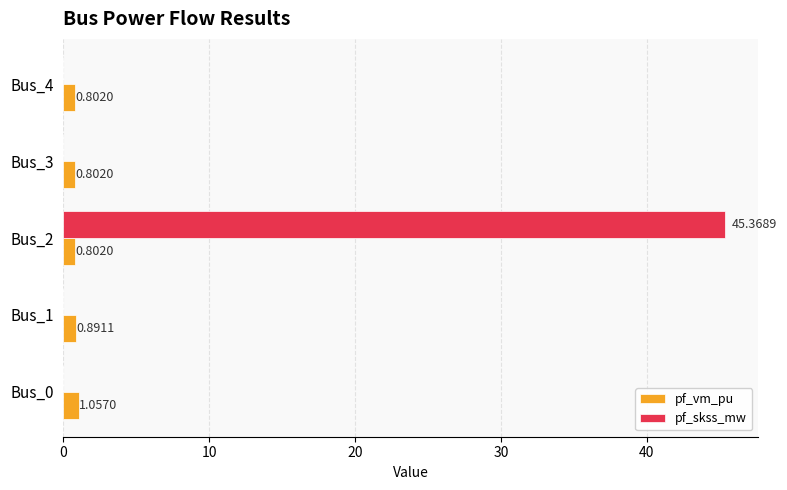

What is the sum of the pf_skss_mw values at Bus_4 and Bus_2?

45.4